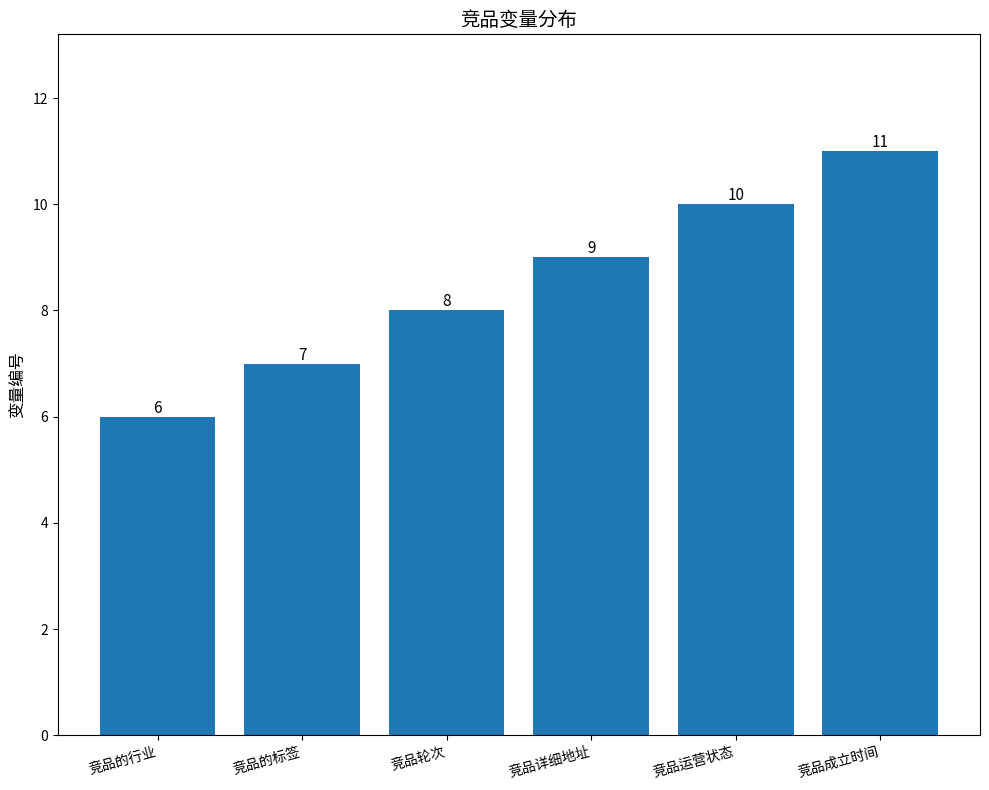

What is the sum of all values?

51